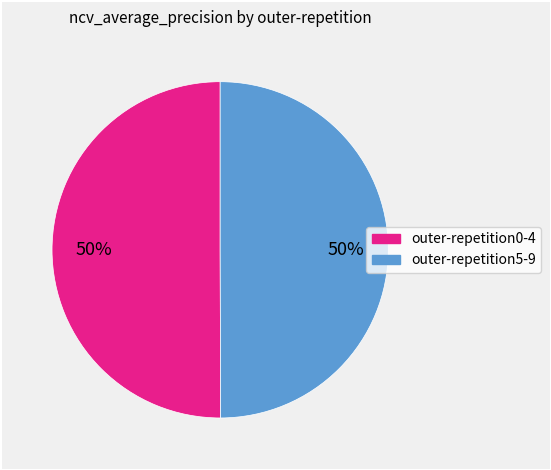

To the nearest percent, what is the average slice percentage?

50%